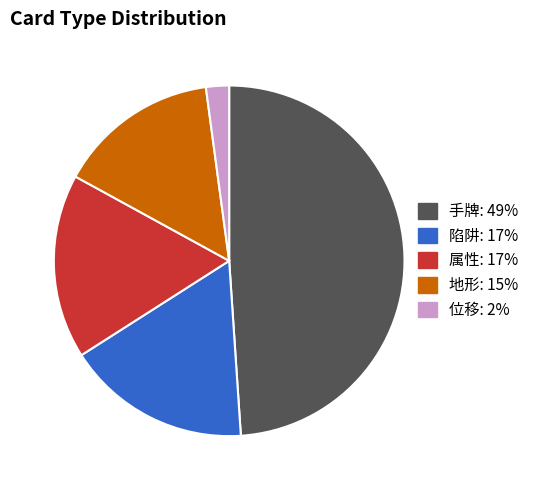

Is the sum of 陷阱 and 位移 greater than half?

No